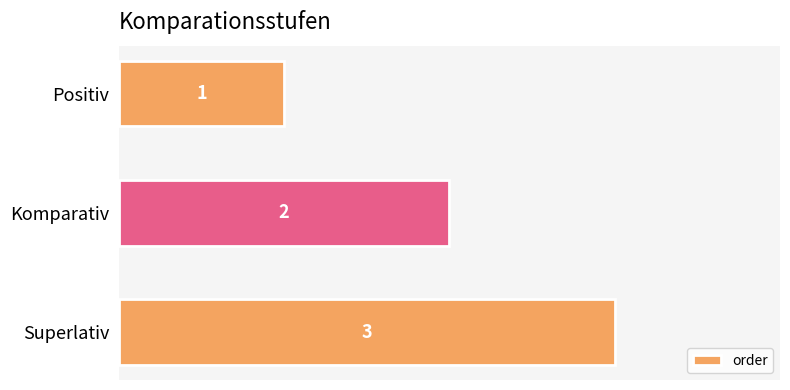

At which category does the chart reach its minimum across all series?

Positiv